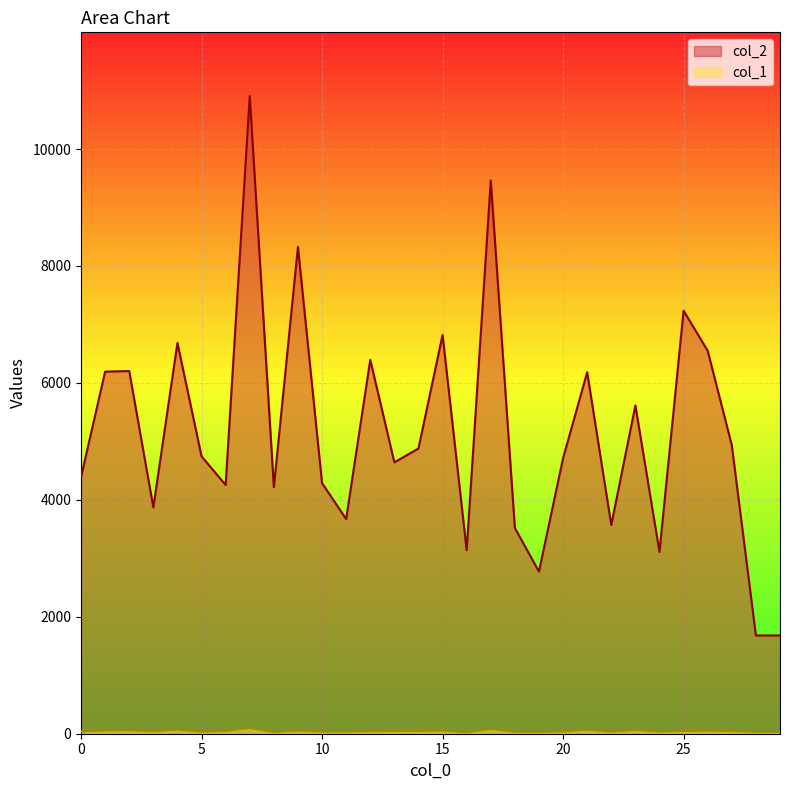

What is the difference between the second highest and second lowest values in the col_1 series?

56